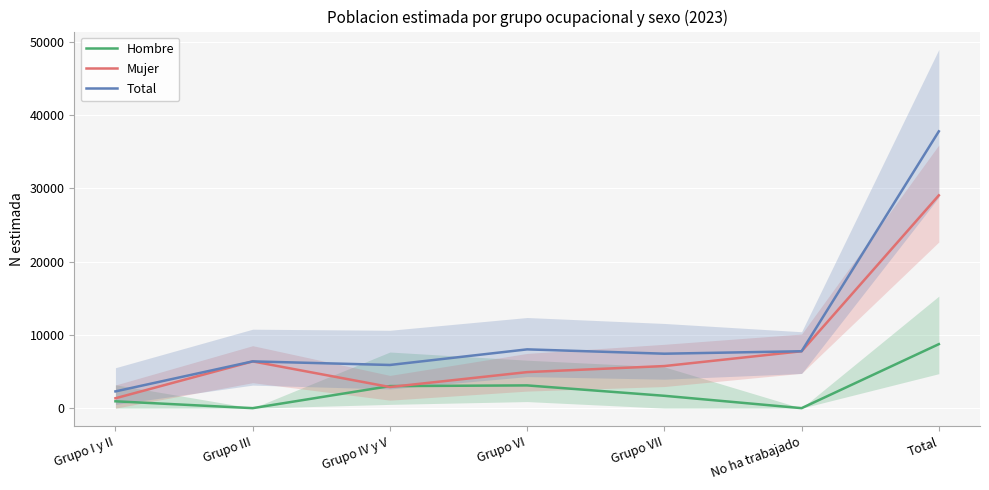

Which series changed the most between Grupo IV y V and No ha trabajado?

Mujer